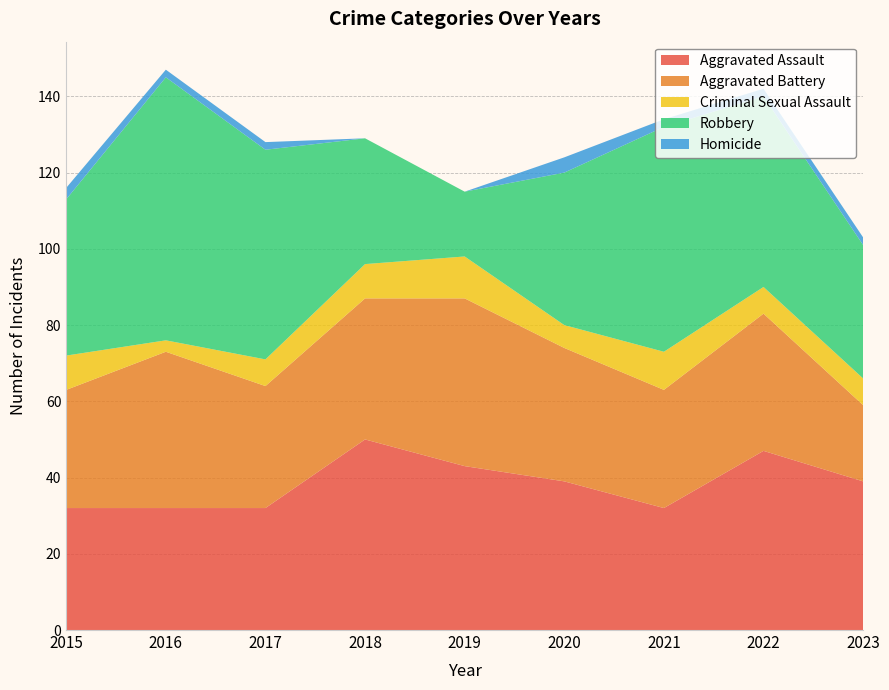

Reading left to right, what are all the values shown in this chart?

Aggravated Assault: 32	32	32	50	43	39	32	47	39
Aggravated Battery: 31	41	32	37	44	35	31	36	20
Criminal Sexual Assault: 9	3	7	9	11	6	10	7	7
Robbery: 41	69	55	33	17	40	59	50	35
Homicide: 3	2	2	0	0	4	2	2	2